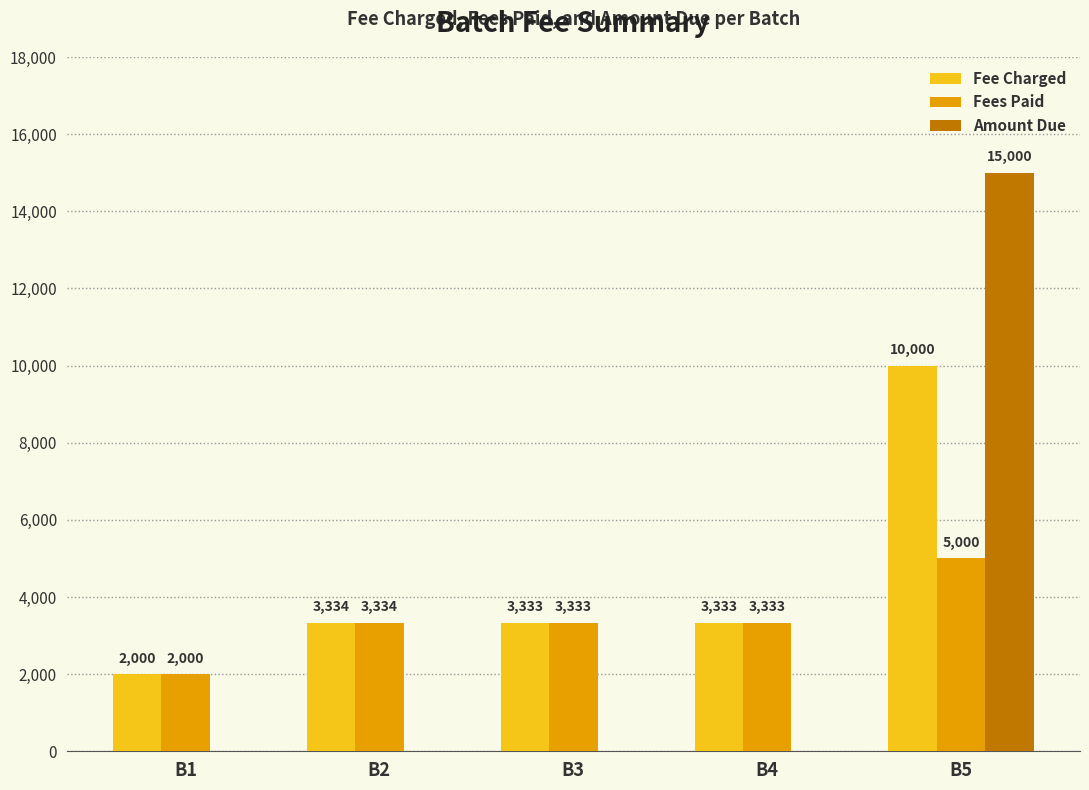

Where is Fees Paid nearest to the value 3500?

B2